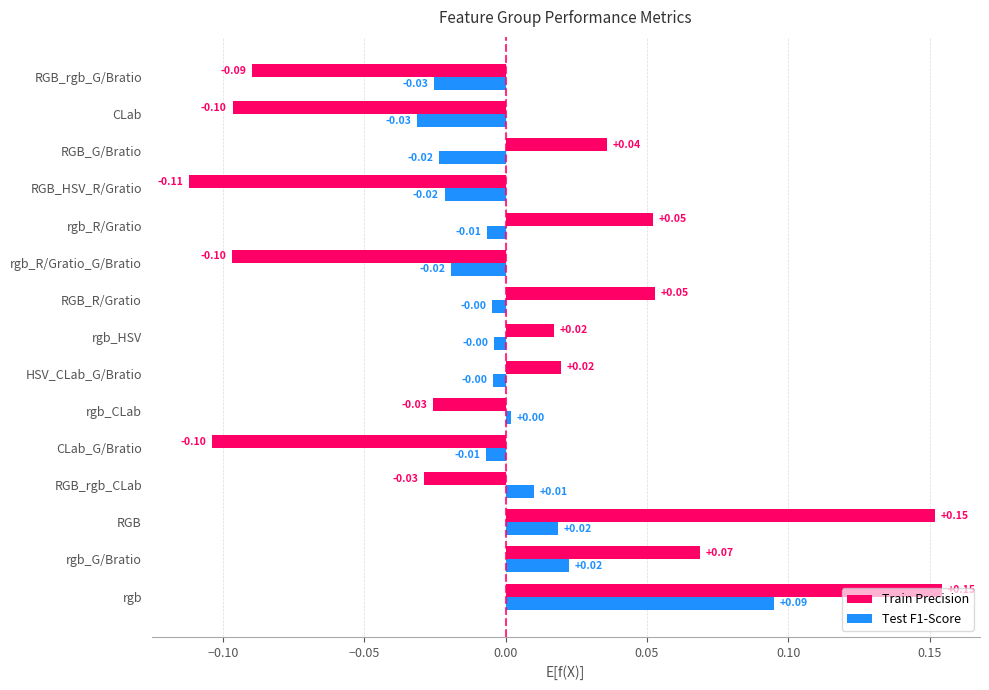

Which series changed the most between RGB_rgb_CLab and rgb_CLab?

Test F1-Score